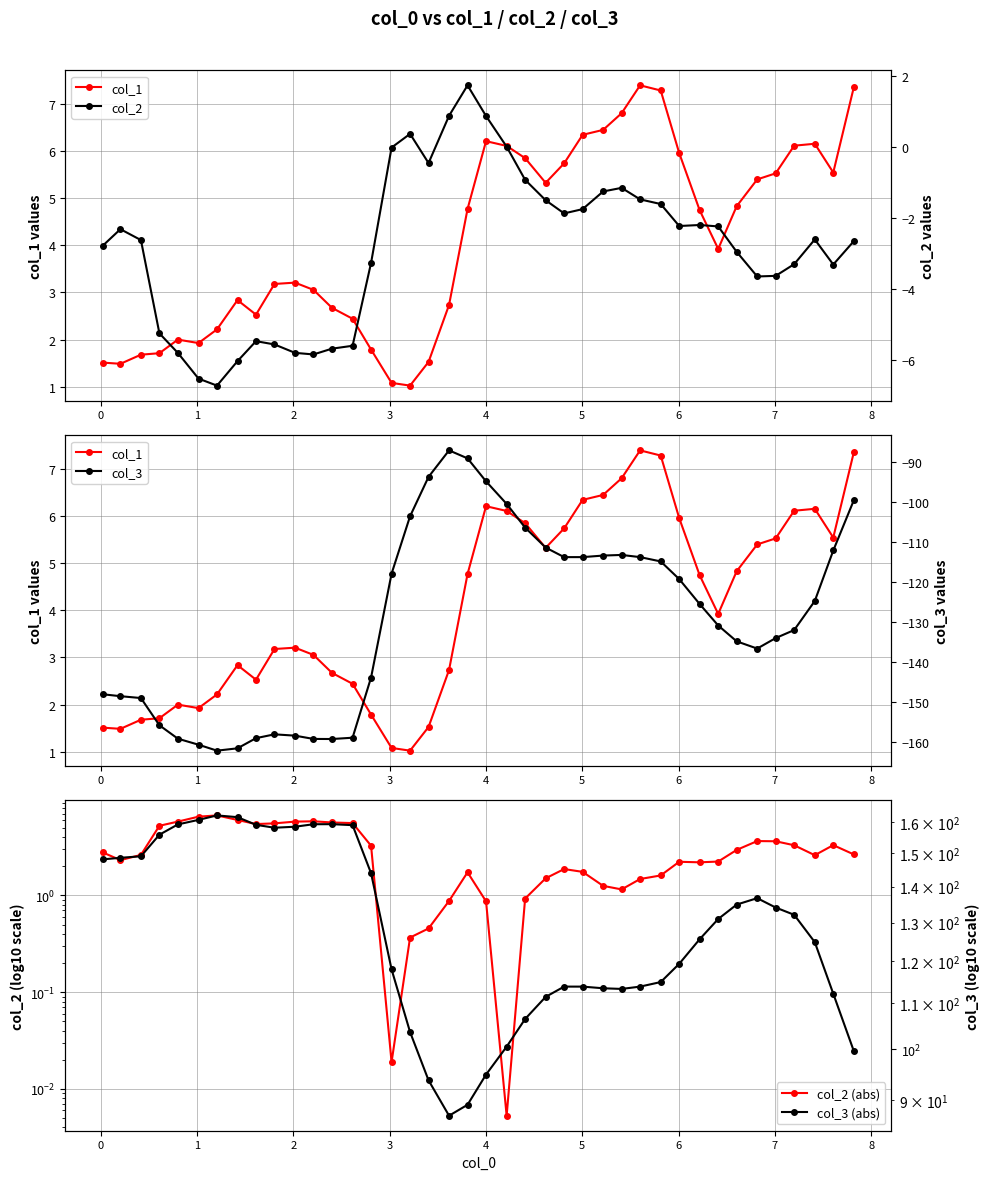

How many data points in col_1 are above 4?

20